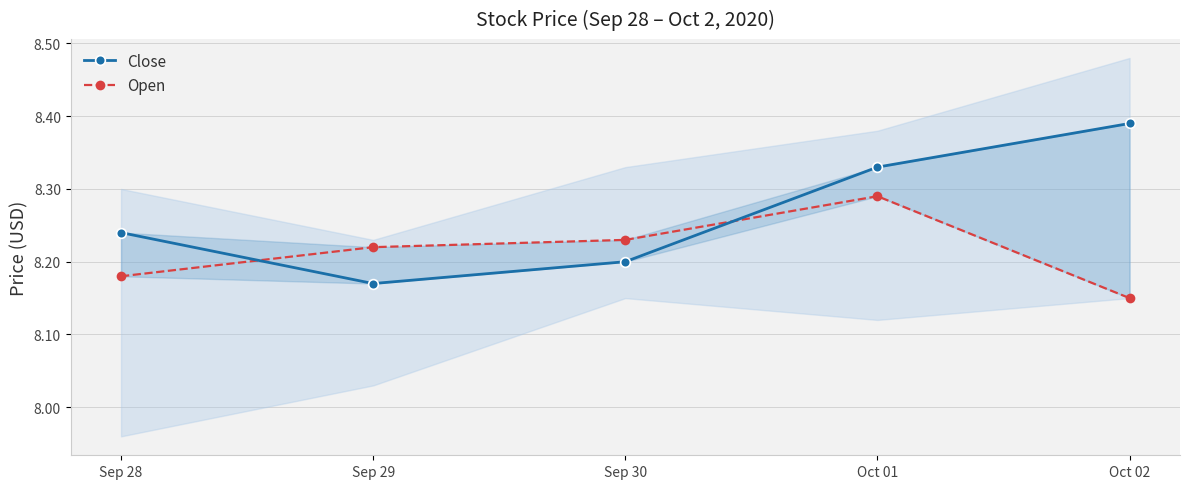

At how many categories does at least one series exceed 8?

5